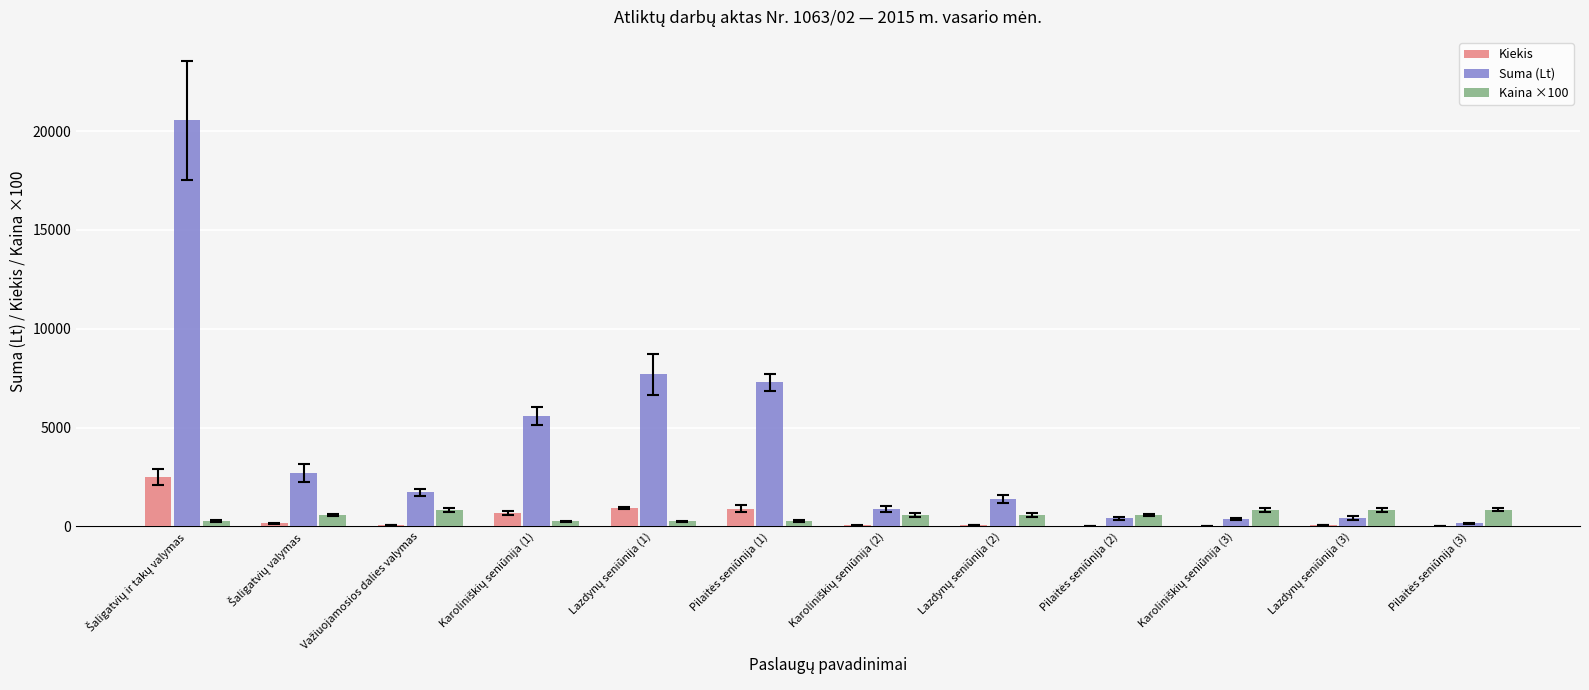

What is the maximum value for Kaina ×100?

840.0